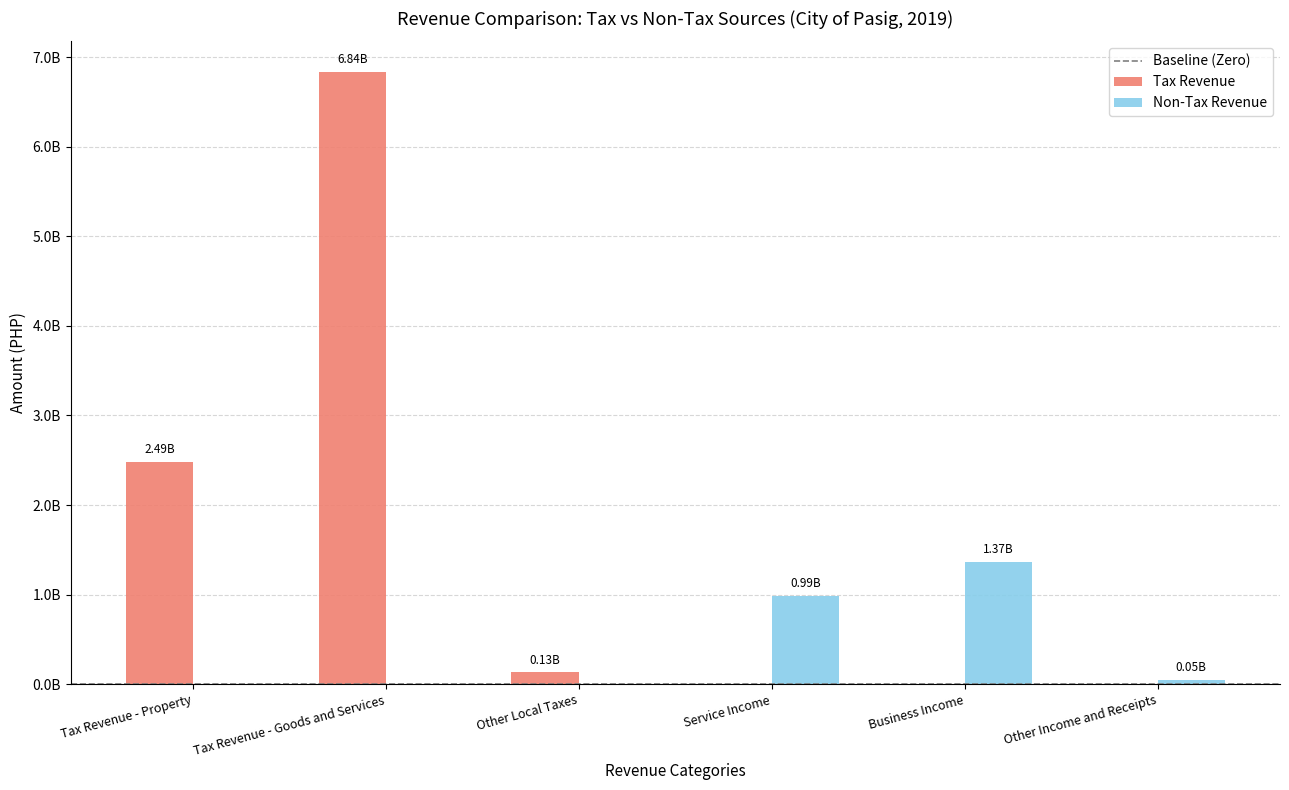

The Tax Revenue series shows 3745270902.4 at Other Income and Receipts. True or false?

False